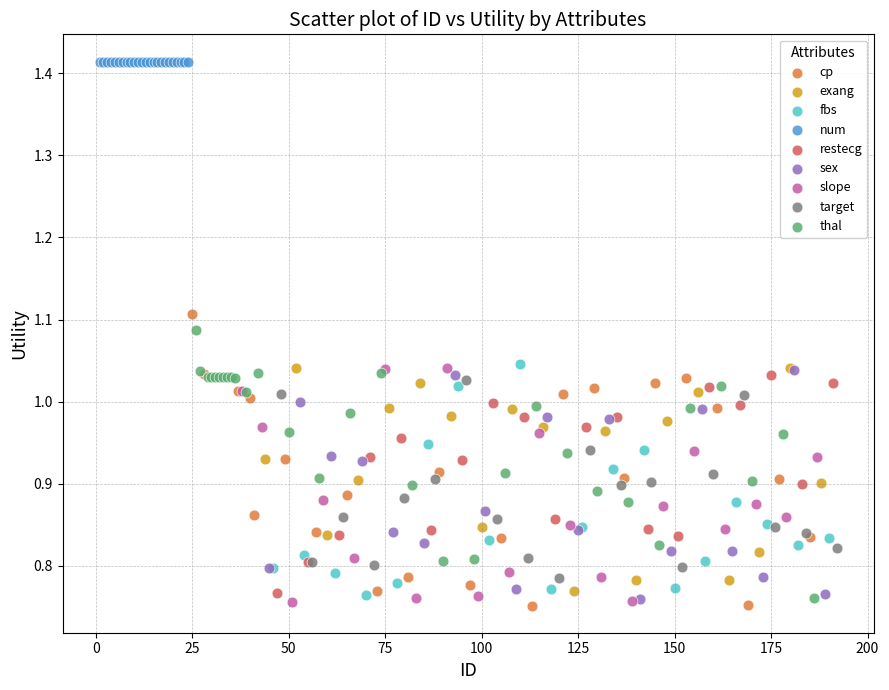

Which series contains the highest Y value?

num